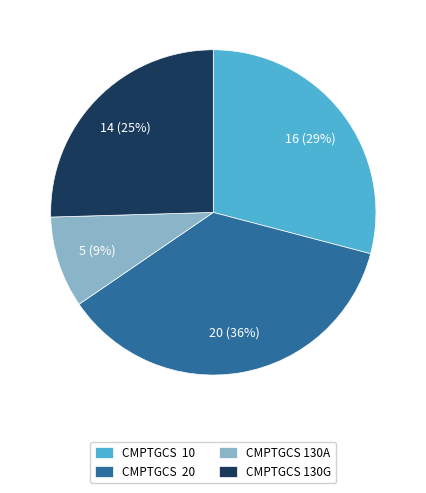

Rank the categories by value from lowest to highest.

CMPTGCS 130A, CMPTGCS 130G, CMPTGCS 10, CMPTGCS 20